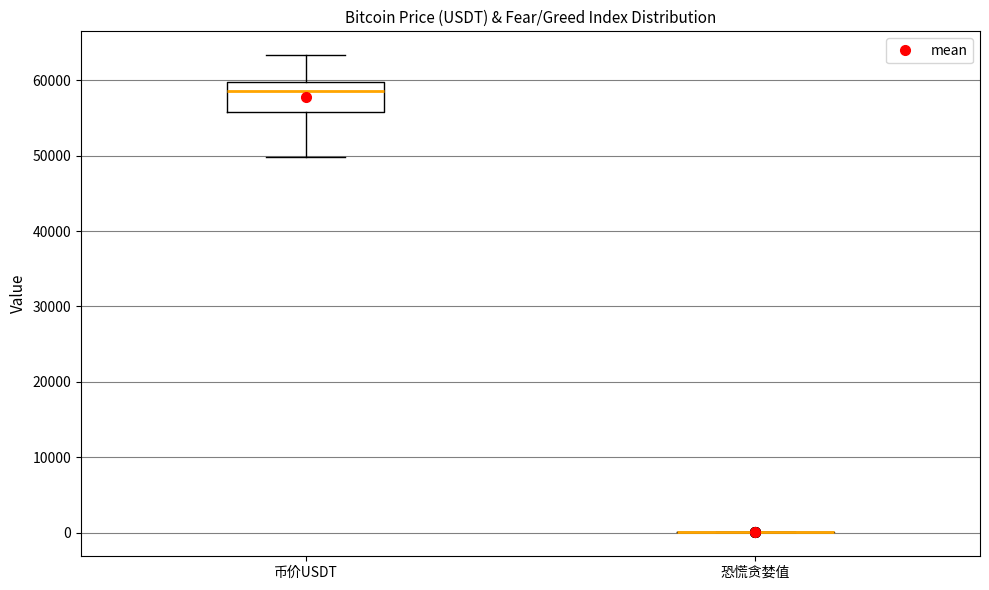

Reading left to right, read every box against the y-axis: the position of its median line, the range the box covers, and the ends of its whiskers. The values are not printed on the chart, so give them approximately, as read against the axis.

币价USDT: median 59000, box 56000 to 60000, whiskers 50000 to 63000
恐慌贪婪值: box collapsed to a line at 0, whiskers 0 to 0